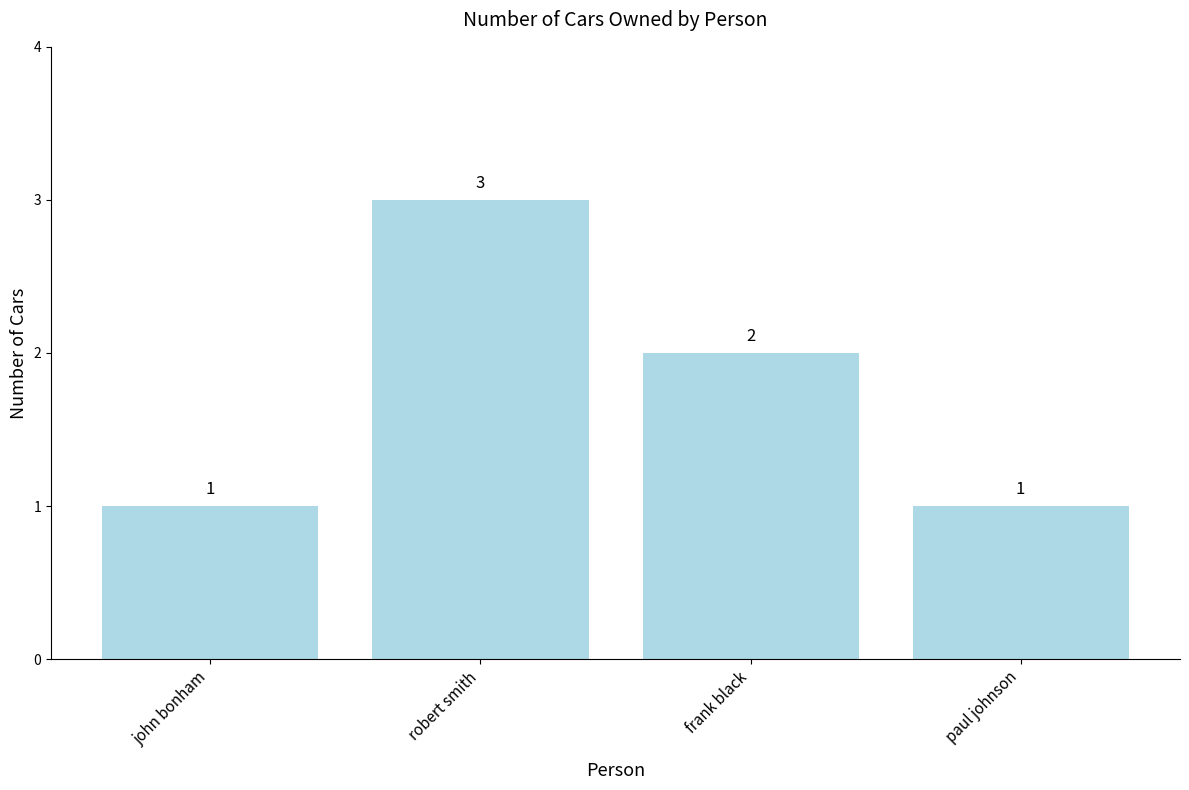

What position from the left is frank black?

3